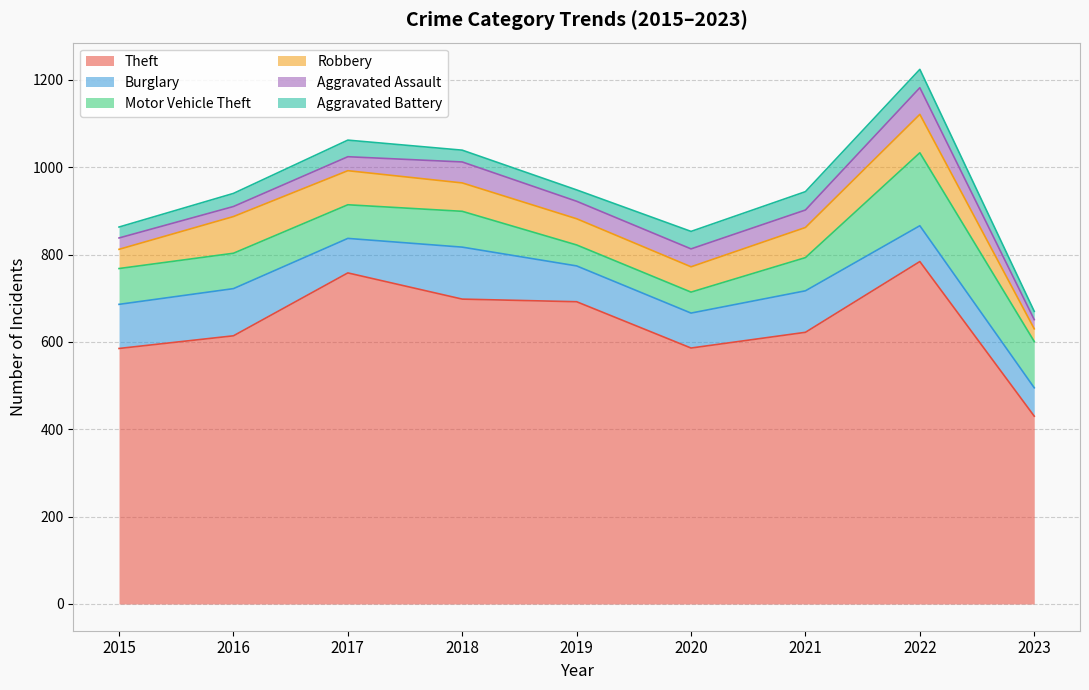

Is it true that Theft equals 736 at 2023?

False